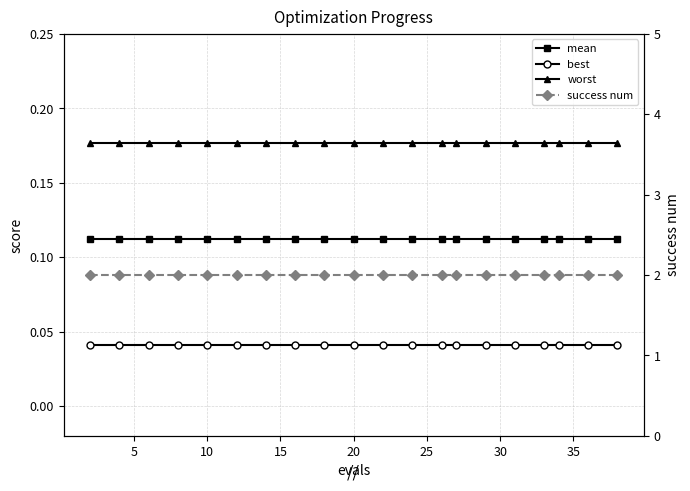

What is the sum of all worst values?

3.5